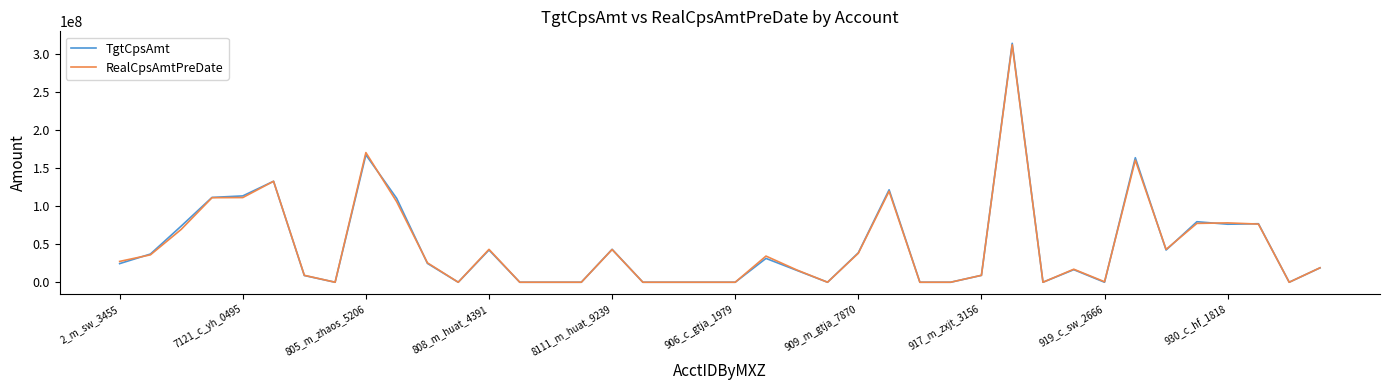

What is the maximum value for TgtCpsAmt?

314002988.6